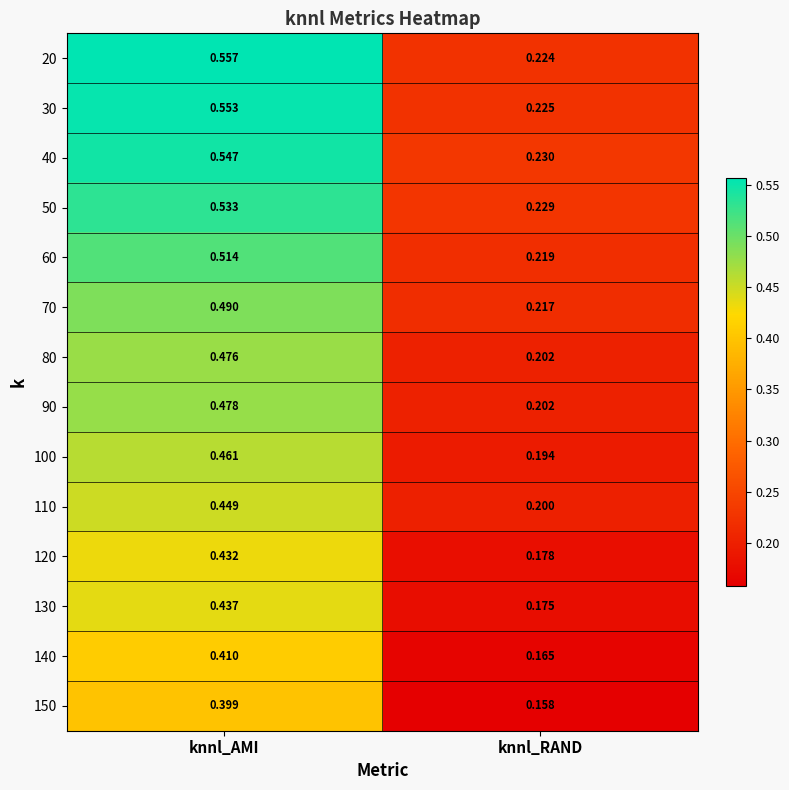

Between knnl_AMI and knnl_RAND, which series saw the biggest shift?

20